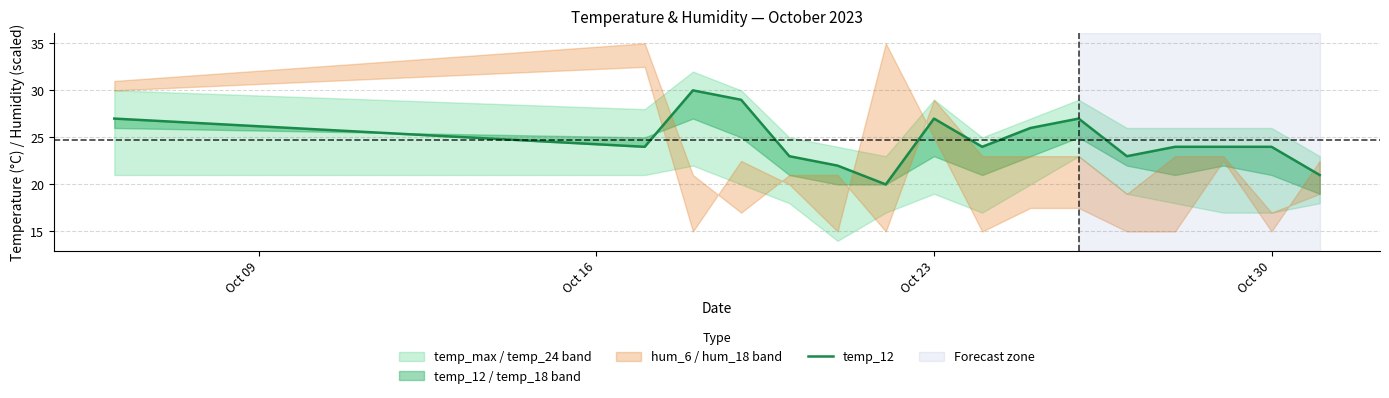

Reading left to right, transcribe all the data shown in this chart.

27	24	30	29	23	22	20	27	24	26	27	23	24	24	24	21